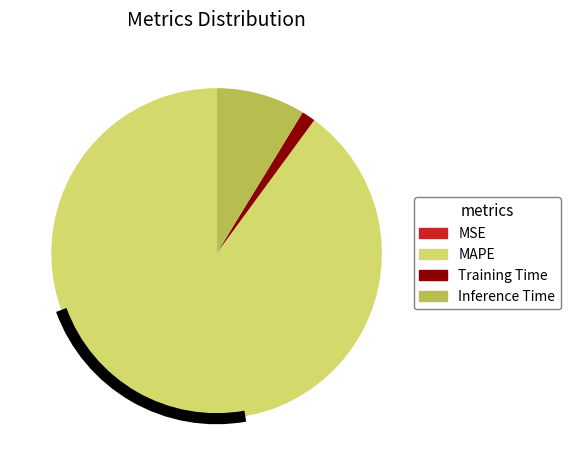

Is there a majority slice in this chart?

Yes